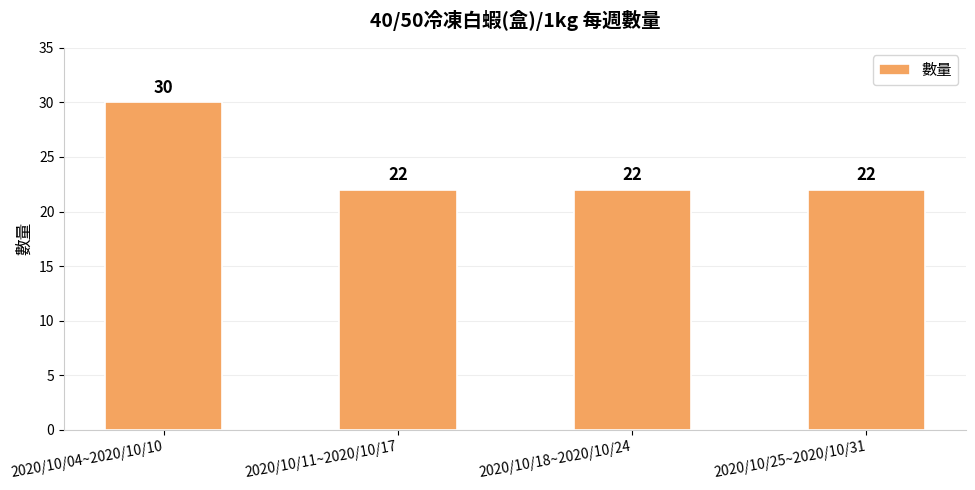

True or false: the data shows 10 at 2020/10/11~2020/10/17.

False